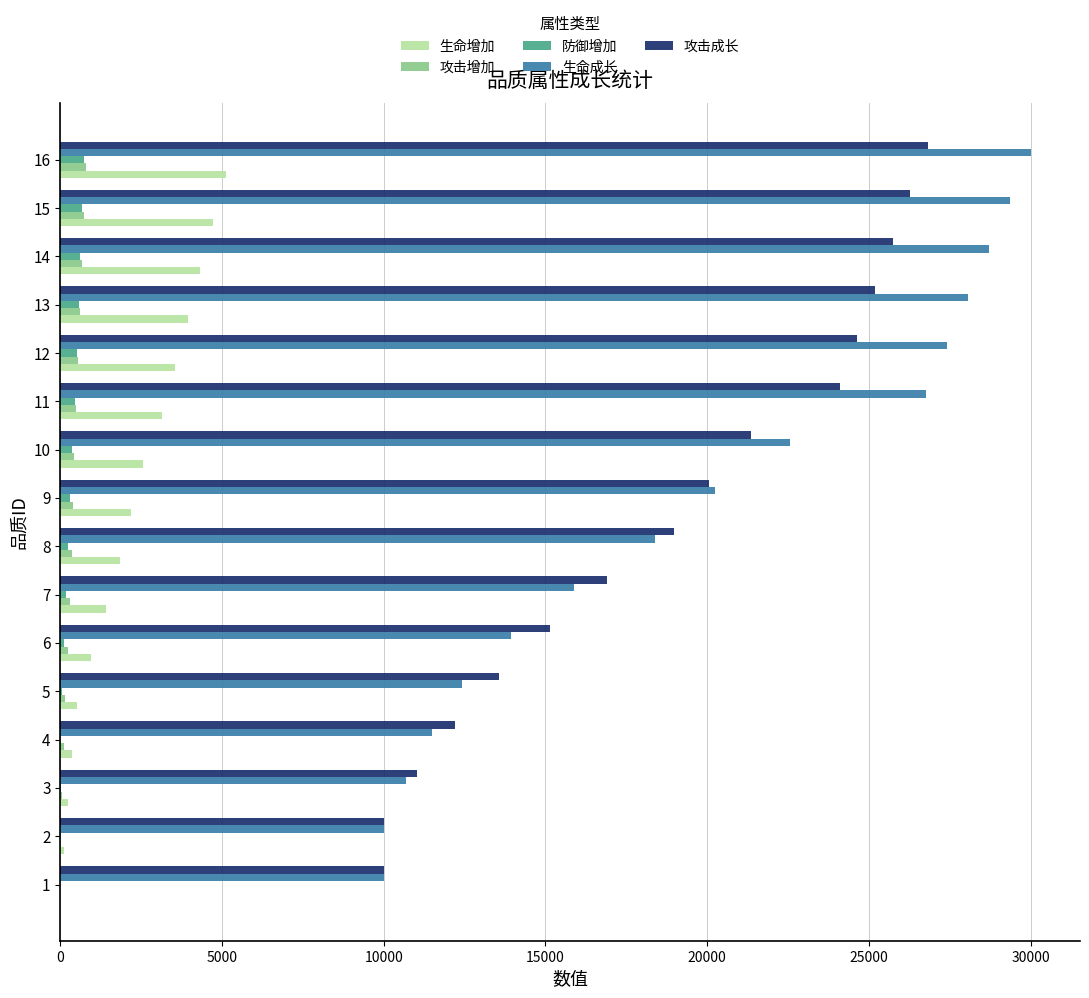

Is the value of 攻击成长 at 2 greater than the value of 生命增加 at 3?

Yes